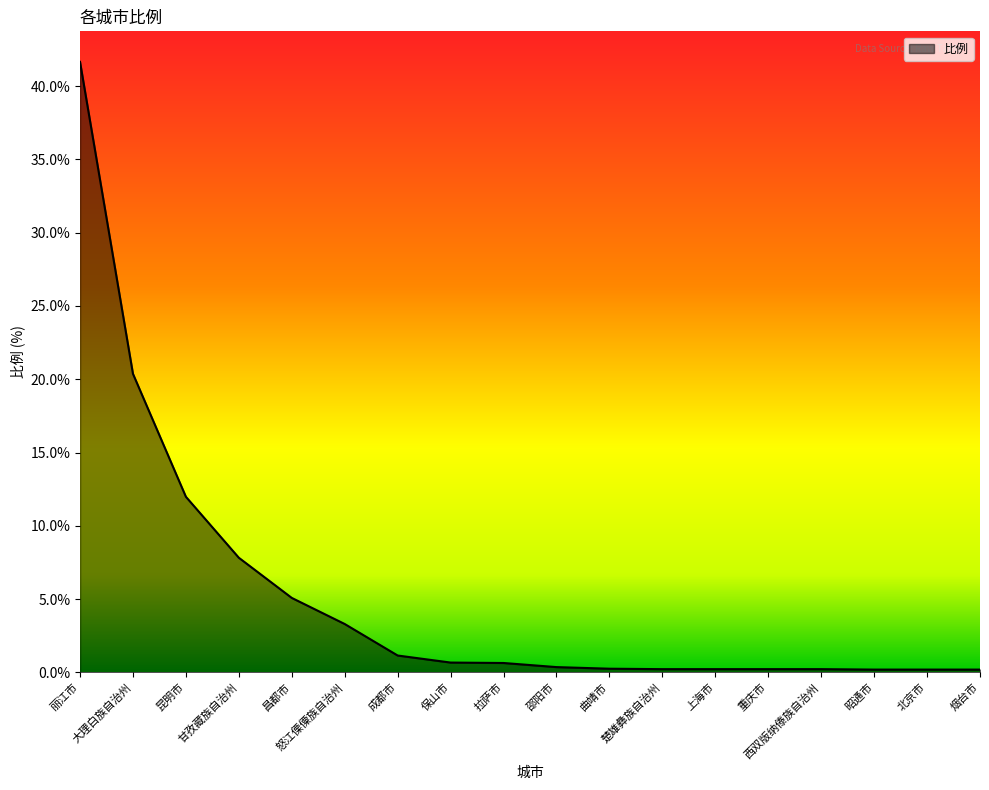

What is the difference between the maximum and minimum values?

41.5